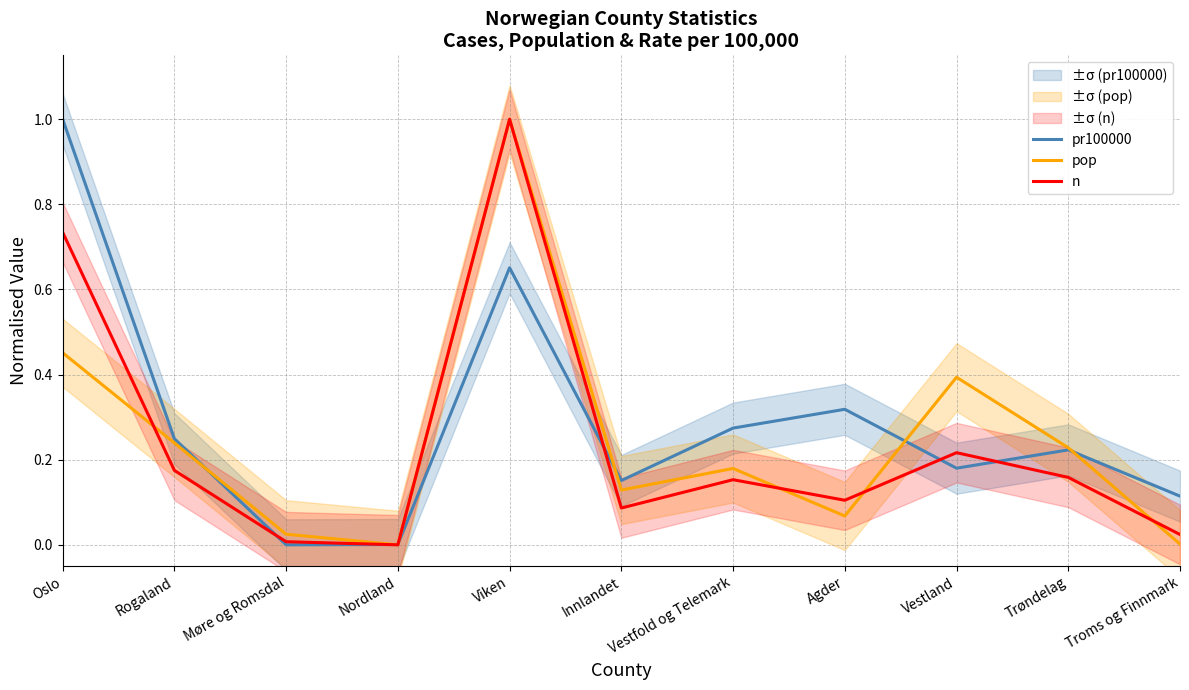

What position from the left is Agder?

8